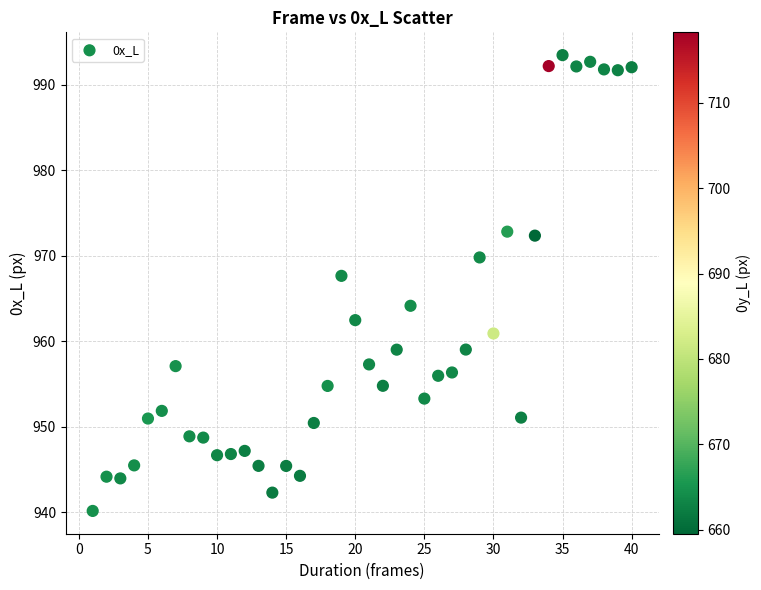

What is the range of X values (max minus min)?

39.0